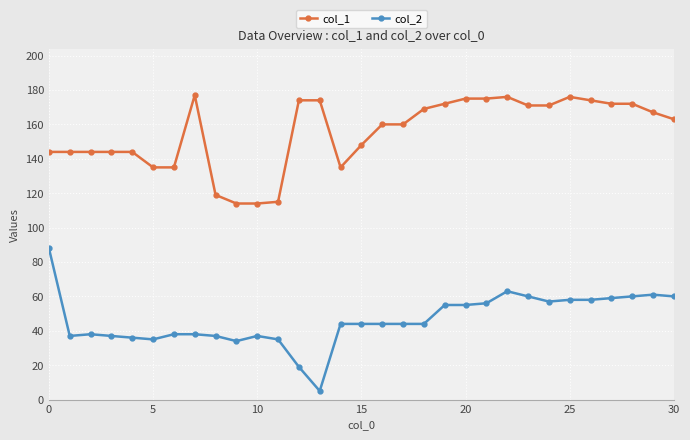

What is the minimum value for col_1?

114